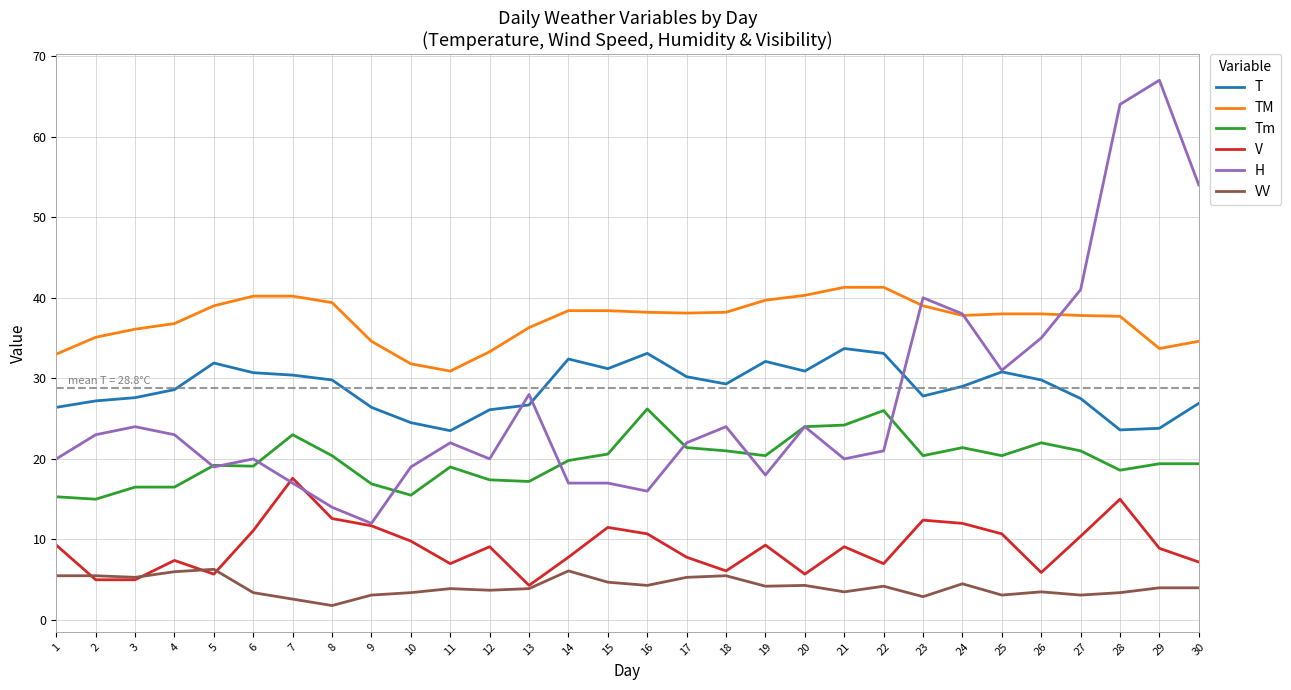

Which category has the highest value across all series?

29